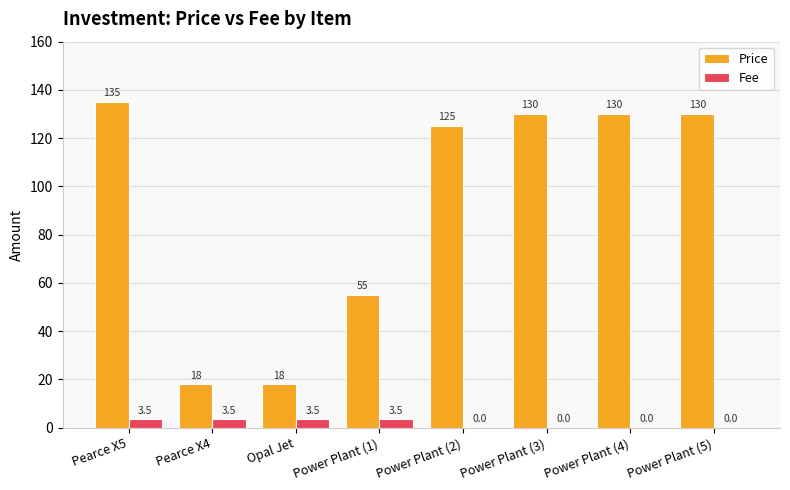

The Fee series shows 3.5 at Pearce X4. True or false?

True